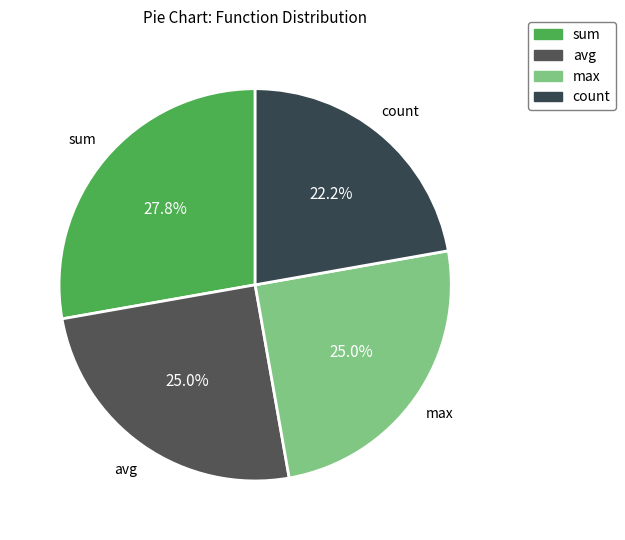

Do count and max together represent more than half of the pie?

No